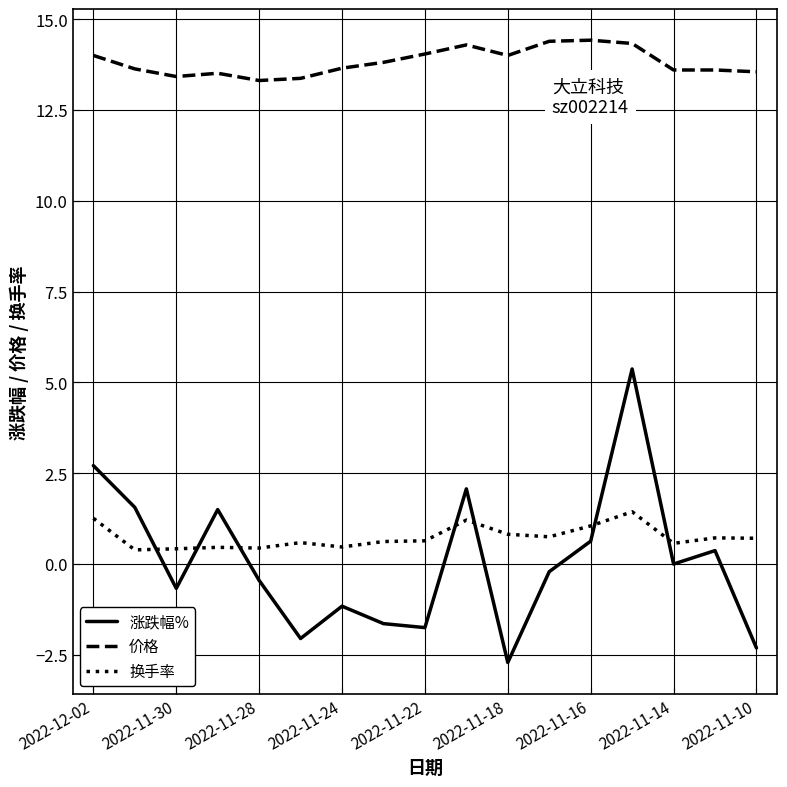

After their last crossing, which series has the higher values: 换手率 or 涨跌幅%?

换手率